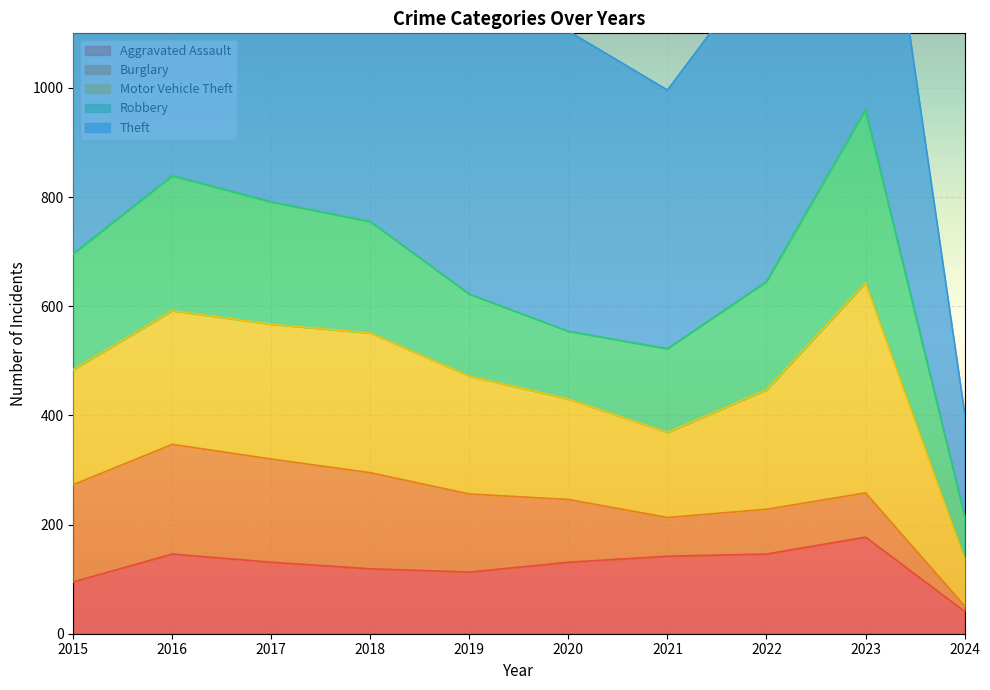

Which series changed the most between 2015 and 2020?

Theft